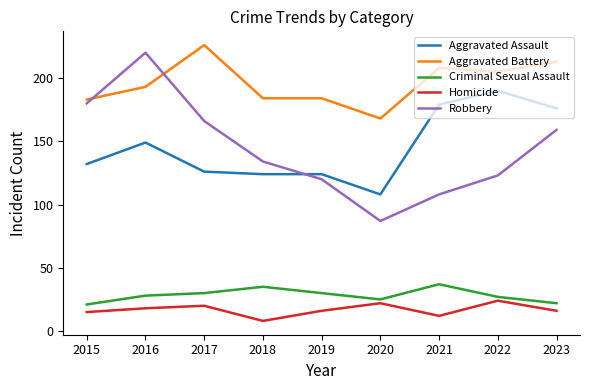

Where is Aggravated Assault nearest to the value 149?

2016